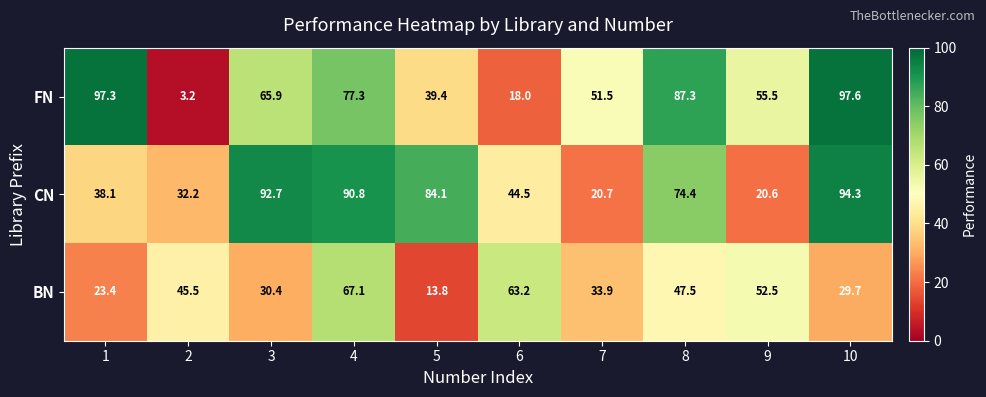

How many data points in BN are less than 45?

5